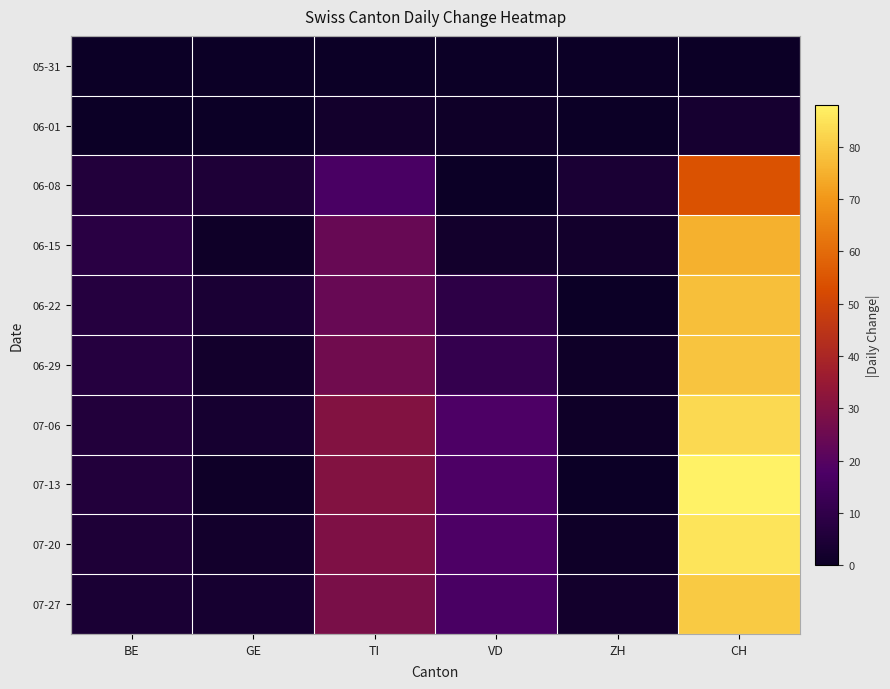

Reading left to right, extract all data points from this chart.

05-31: BE=0	GE=0	TI=0	VD=0	ZH=0	CH=0
06-01: BE=0	GE=0	TI=2	VD=1	ZH=0	CH=3
06-08: BE=6	GE=5	TI=17	VD=0	ZH=4	CH=54
06-15: BE=8	GE=1	TI=24	VD=2	ZH=2	CH=75
06-22: BE=7	GE=4	TI=24	VD=9	ZH=0	CH=78
06-29: BE=7	GE=2	TI=26	VD=11	ZH=1	CH=79
07-06: BE=6	GE=3	TI=30	VD=18	ZH=1	CH=83
07-13: BE=6	GE=1	TI=30	VD=18	ZH=0	CH=88
07-20: BE=5	GE=2	TI=29	VD=18	ZH=1	CH=85
07-27: BE=4	GE=3	TI=28	VD=17	ZH=2	CH=80